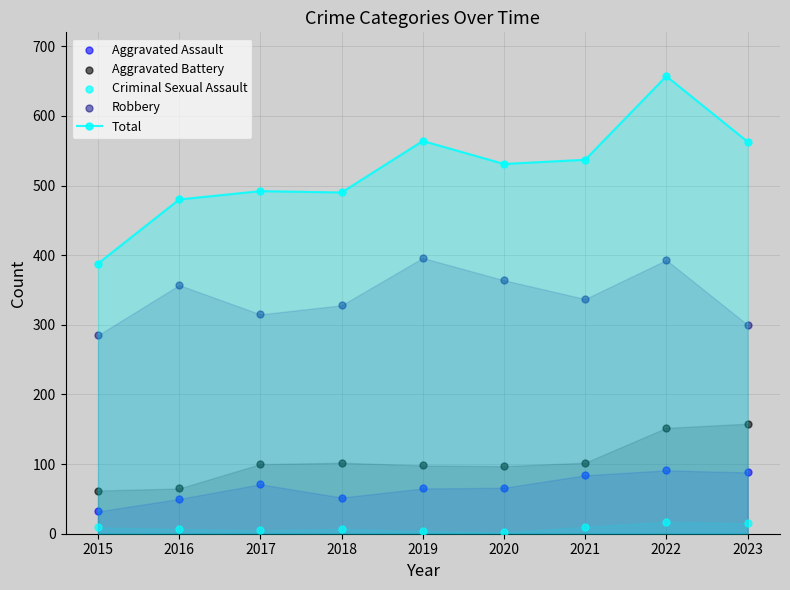

At how many categories does at least one series exceed 94?

9